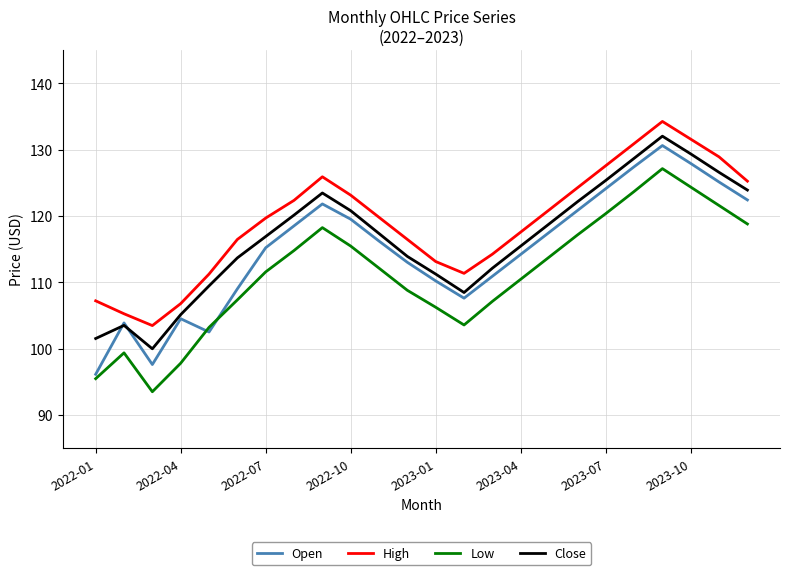

What is the minimum value shown in the chart?

93.5